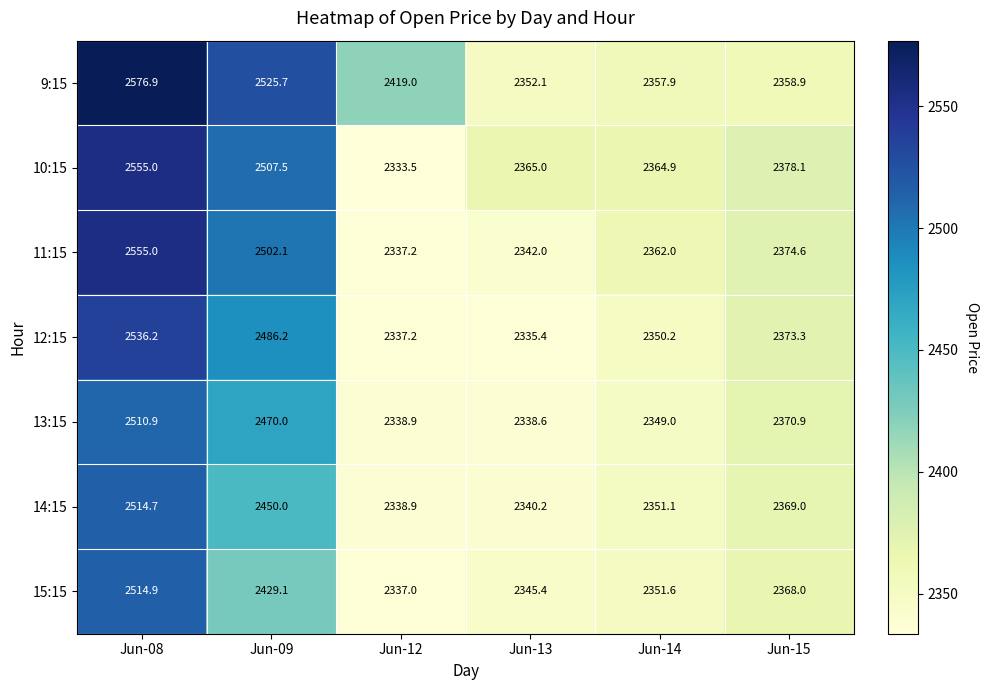

The 12:15 series shows 1039.3 at Jun-15. True or false?

False